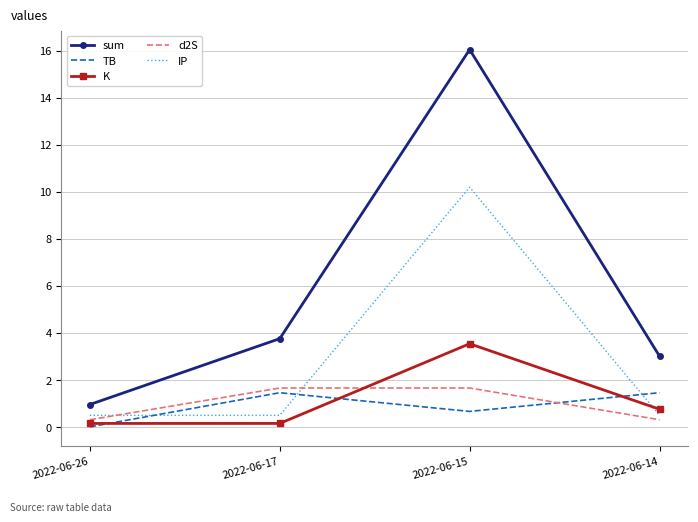

What is the average value of the IP series?

2.9